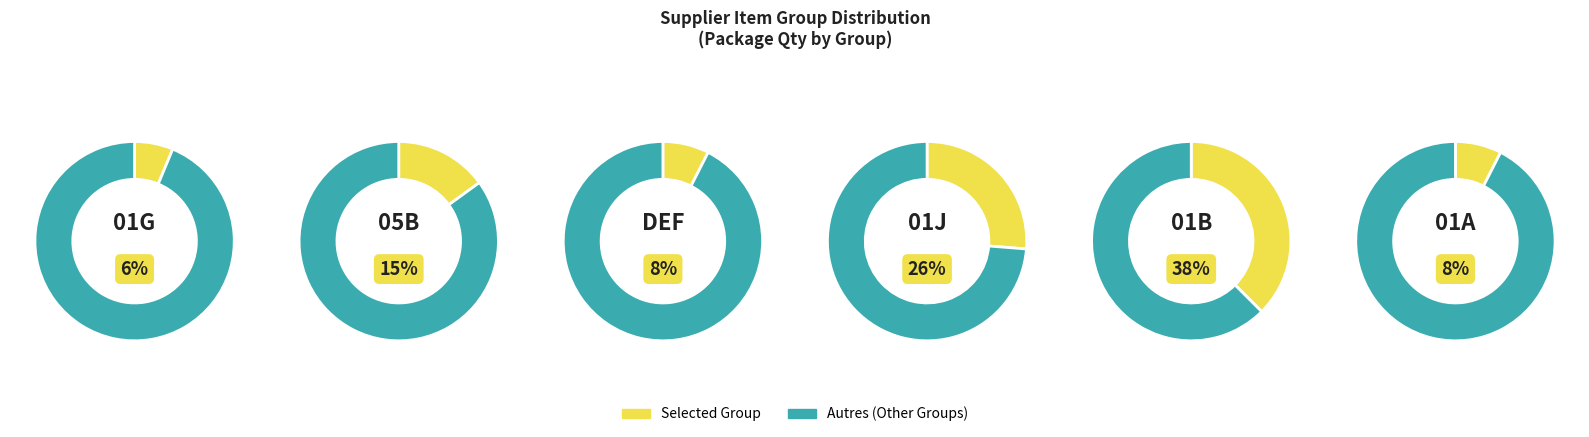

Between 401 01A 000 and 401 05B 000, which is larger?

401 05B 000